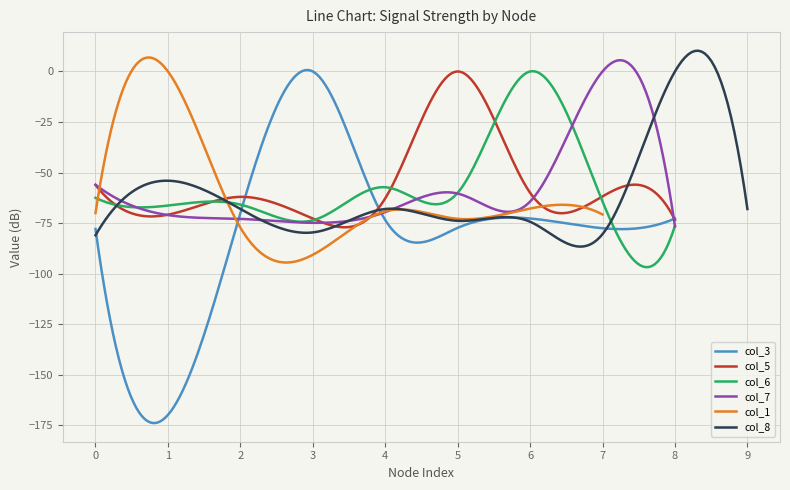

What is the value of the col_3 point at the 9th from the left?

-72.7